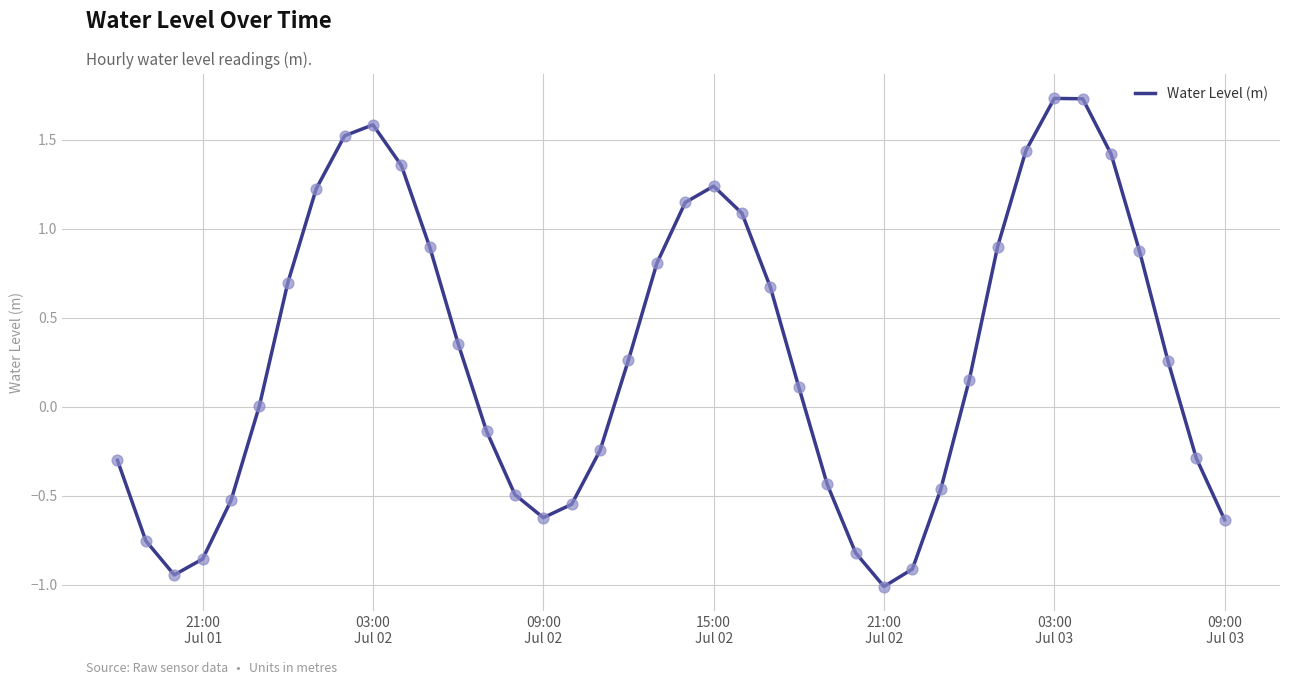

What is the smallest value displayed?

-1.0